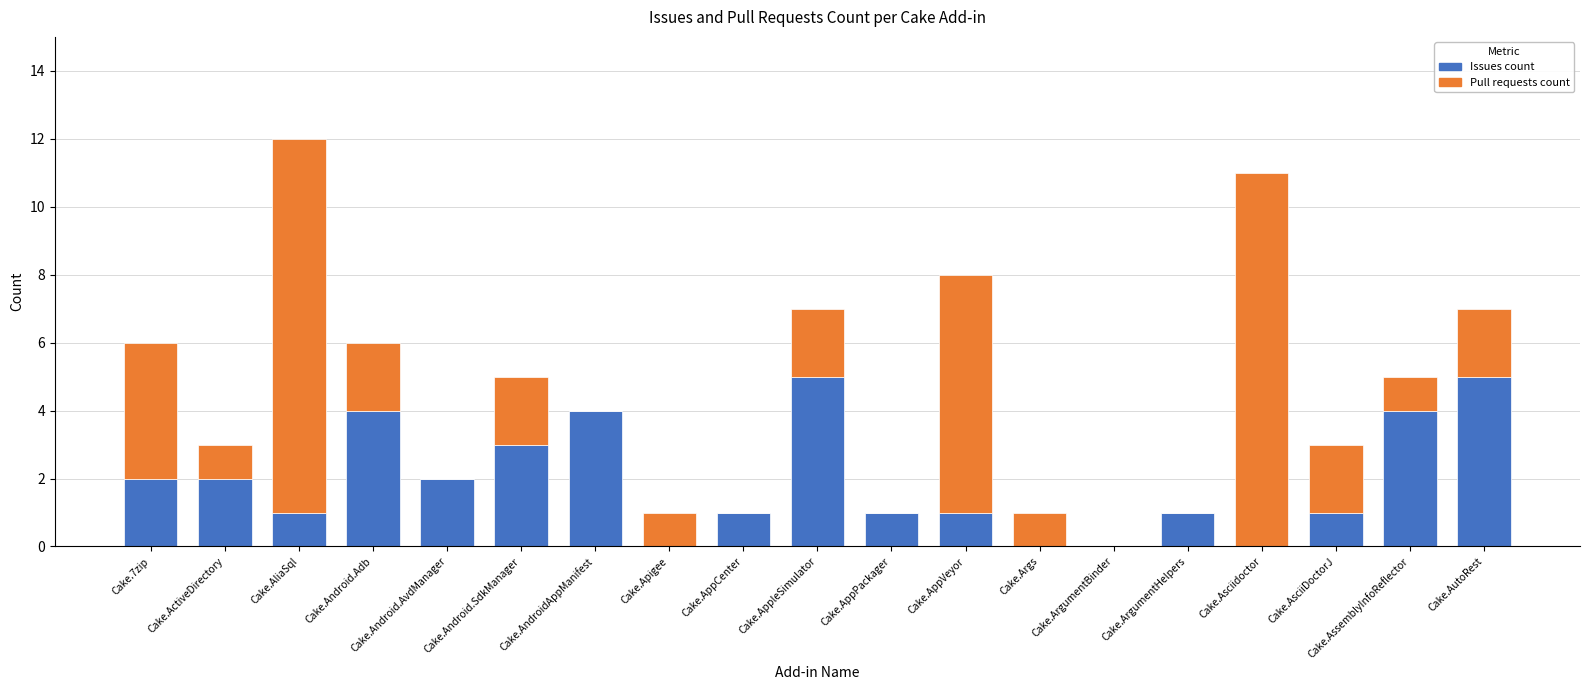

At which category is the sum across all series the highest?

Cake.AliaSql